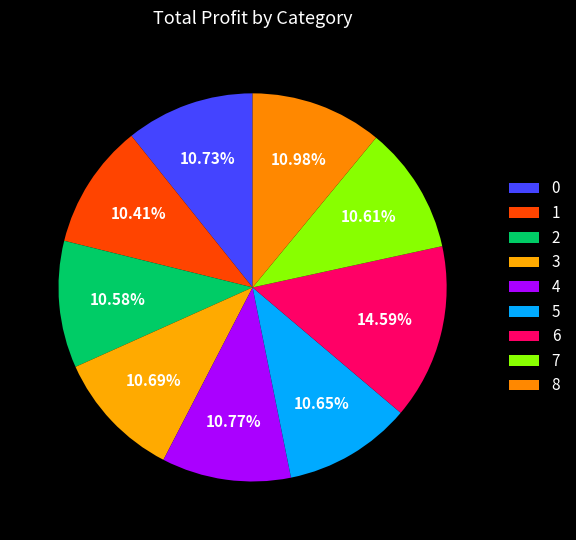

Combined, do 4 and 2 account for over 50%?

No